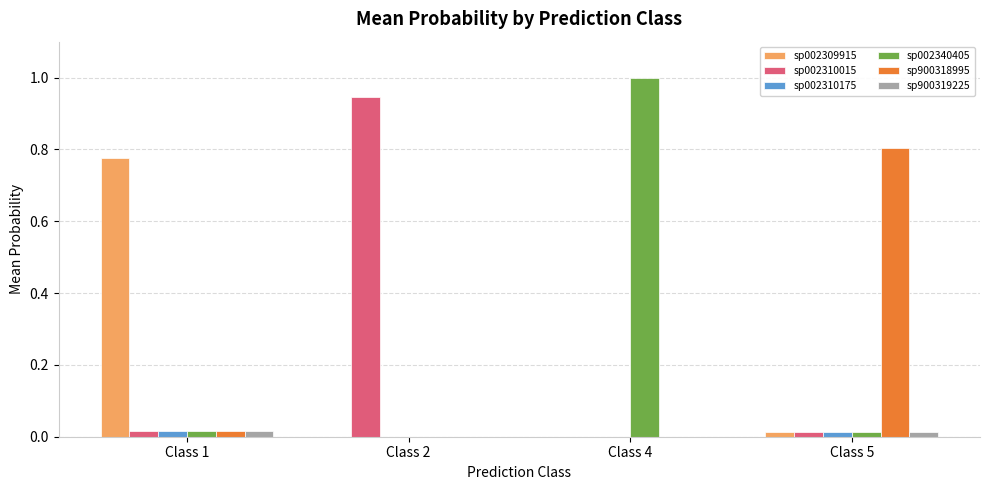

What is the greatest value displayed?

1.0